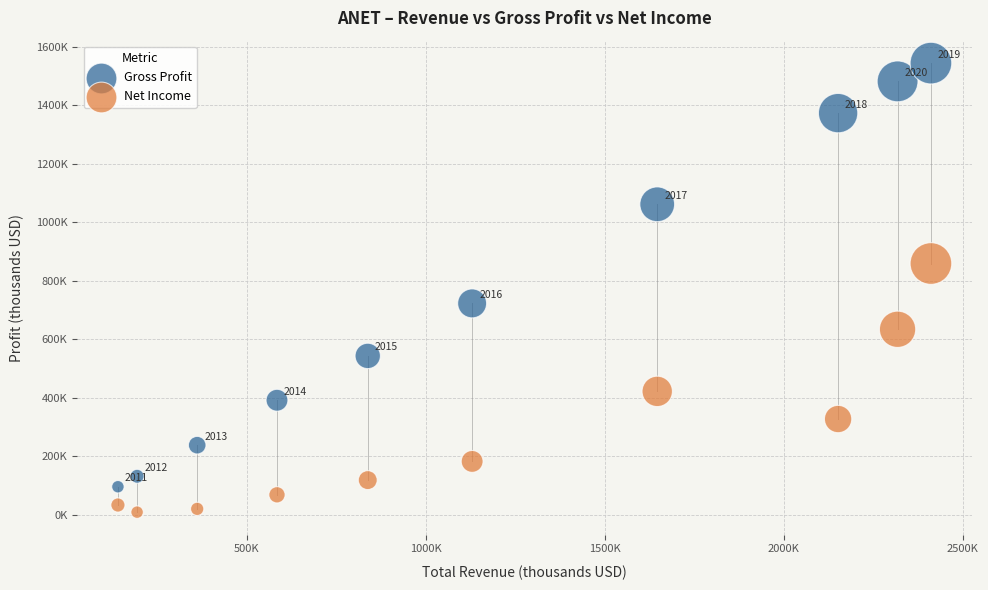

Which series reaches the maximum Y coordinate?

Gross Profit